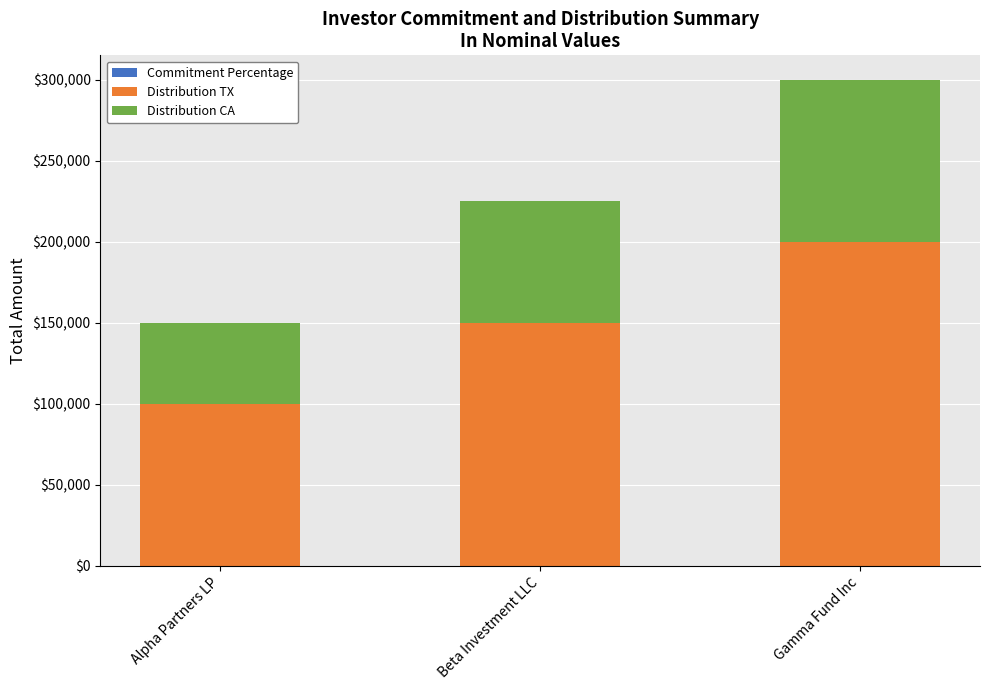

At which category is the sum across all series the highest?

Gamma Fund Inc